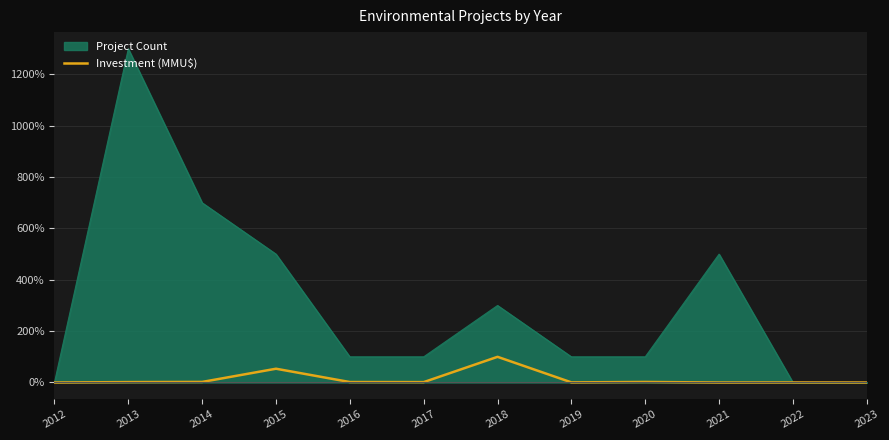

Is the value of Investment (MMU$) at 2015 greater than the value of Project Count at 2018?

No